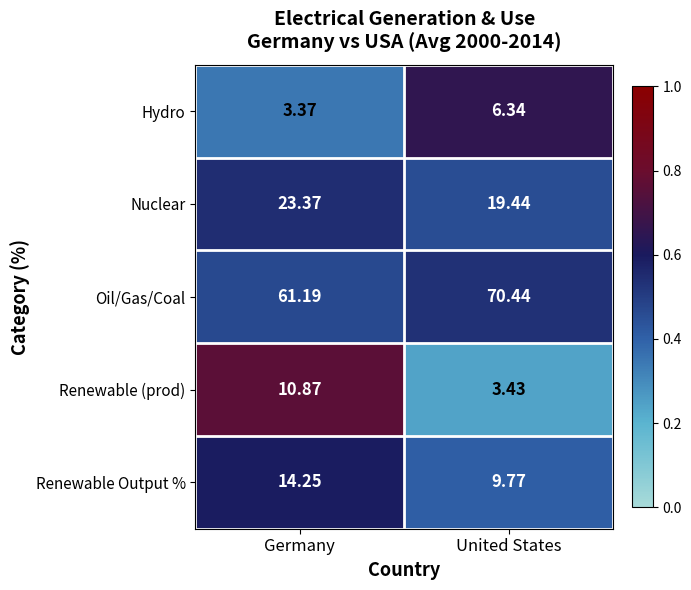

Where does the Nuclear series first go above 23?

Germany